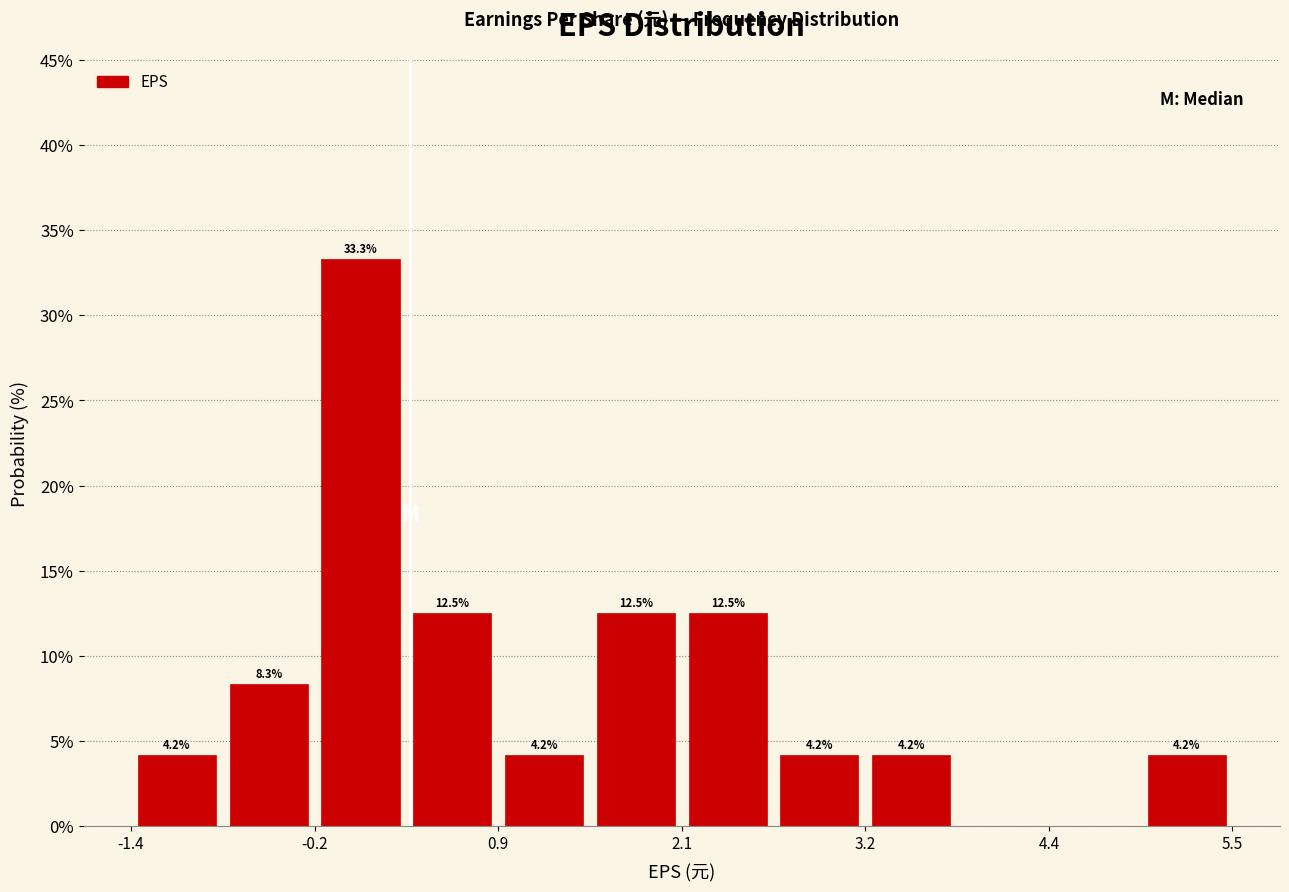

Read against the x-axis, roughly where is the centre of the tallest bar?

0.0